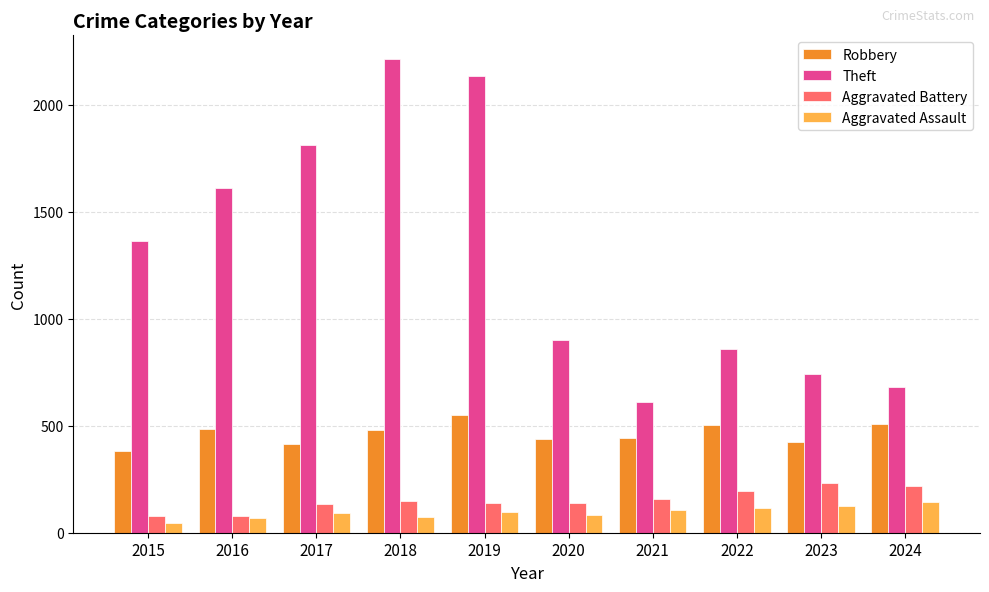

How many data points does each series have?

10